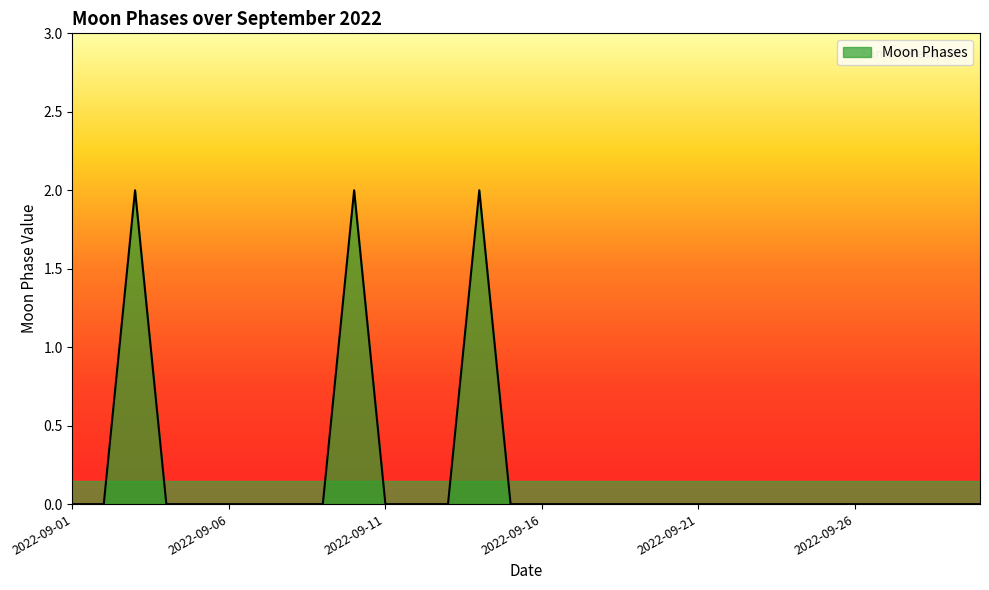

What is the greatest value displayed?

2